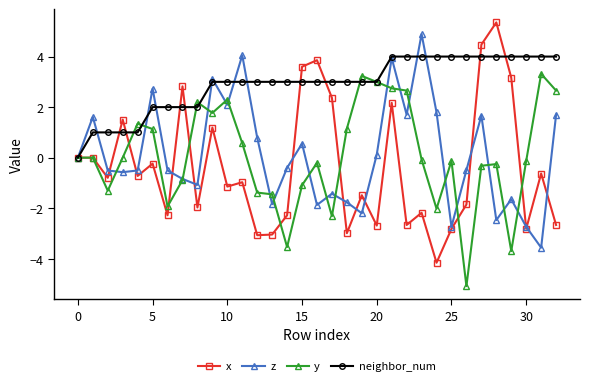

What is the minimum value shown in the chart?

-5.1